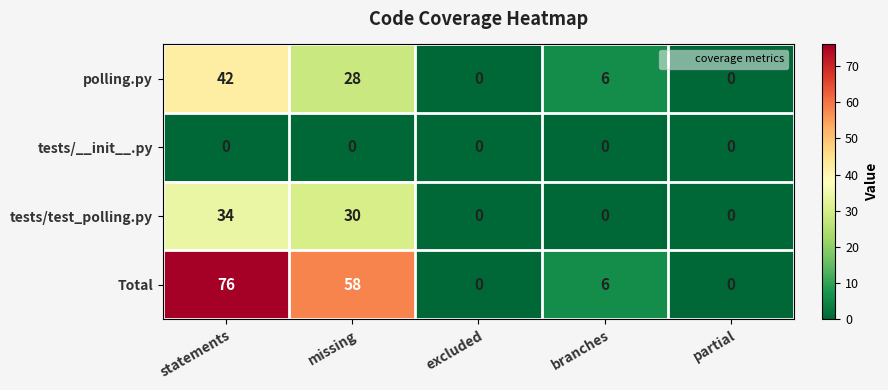

Rank the series by their maximum value, from lowest to highest.

tests/__init__.py, tests/test_polling.py, polling.py, Total